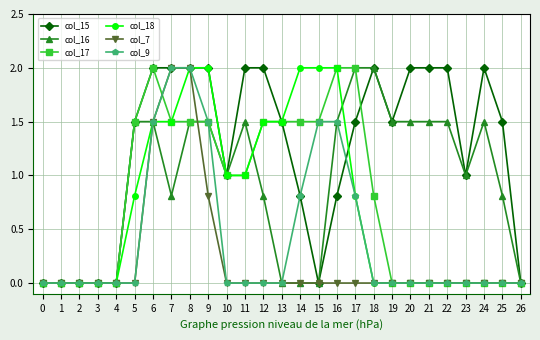

Is the value of col_7 at 16 greater than the value of col_15 at 10?

No